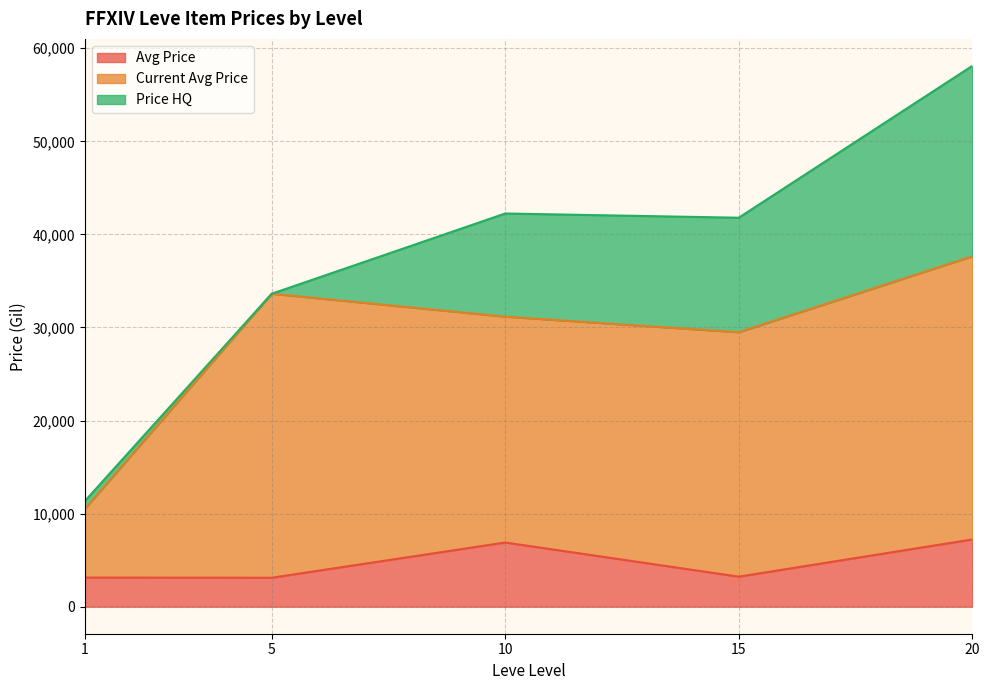

Is it true that Price HQ equals 112414 at 20?

False